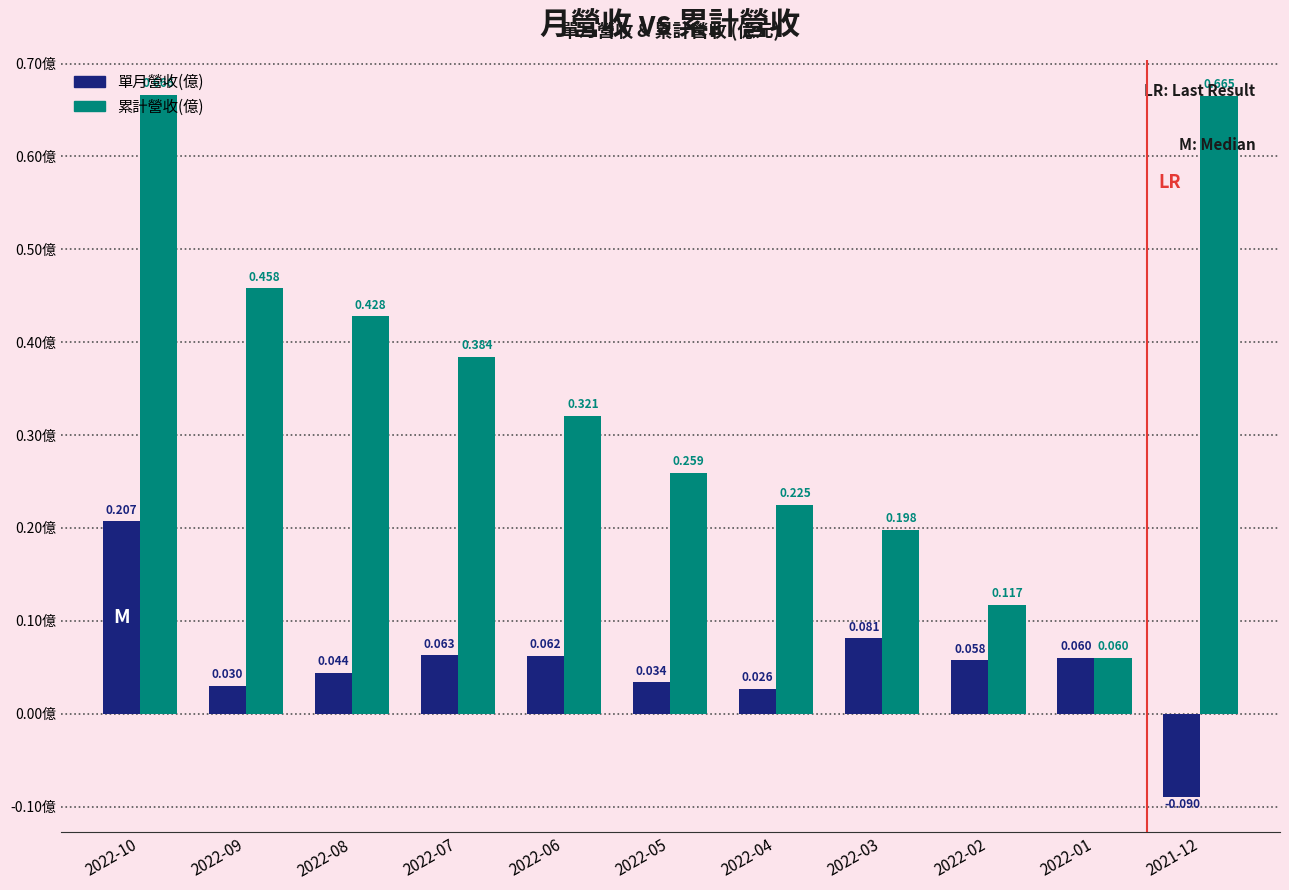

Which series has the widest spread of values?

累計營收(億)